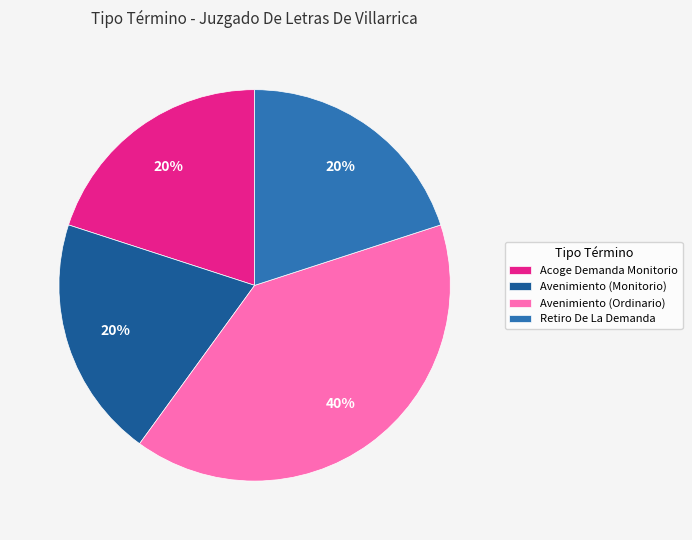

To the nearest percent, what is the difference between the Avenimiento (Monitorio) and Avenimiento (Ordinario) slice percentages?

20%